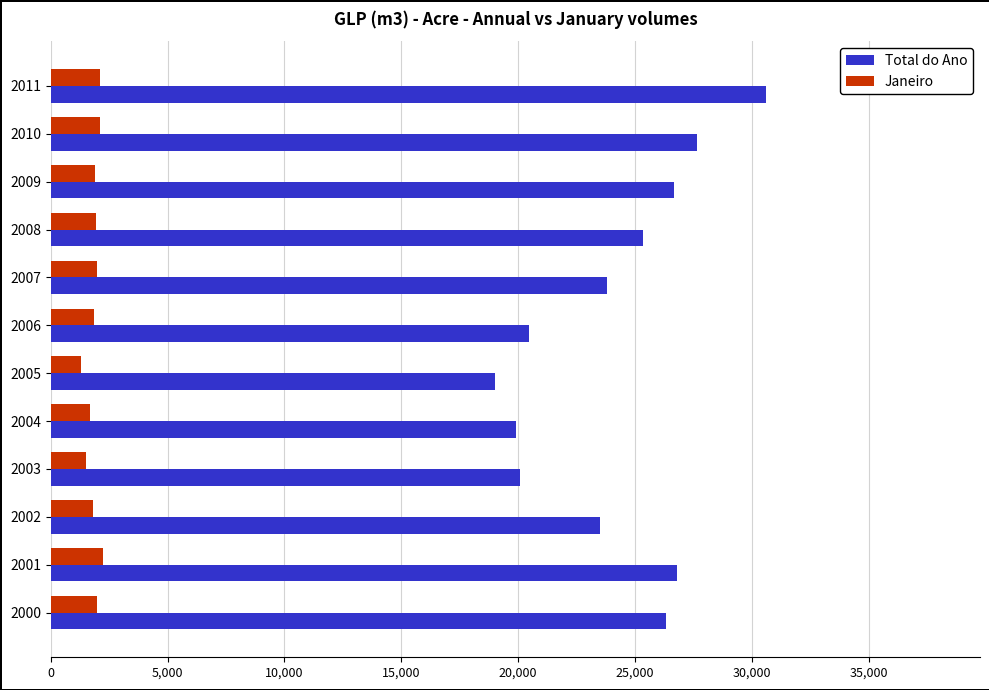

Is the value of Total do Ano at 2008 greater than the value of Janeiro at 2004?

Yes